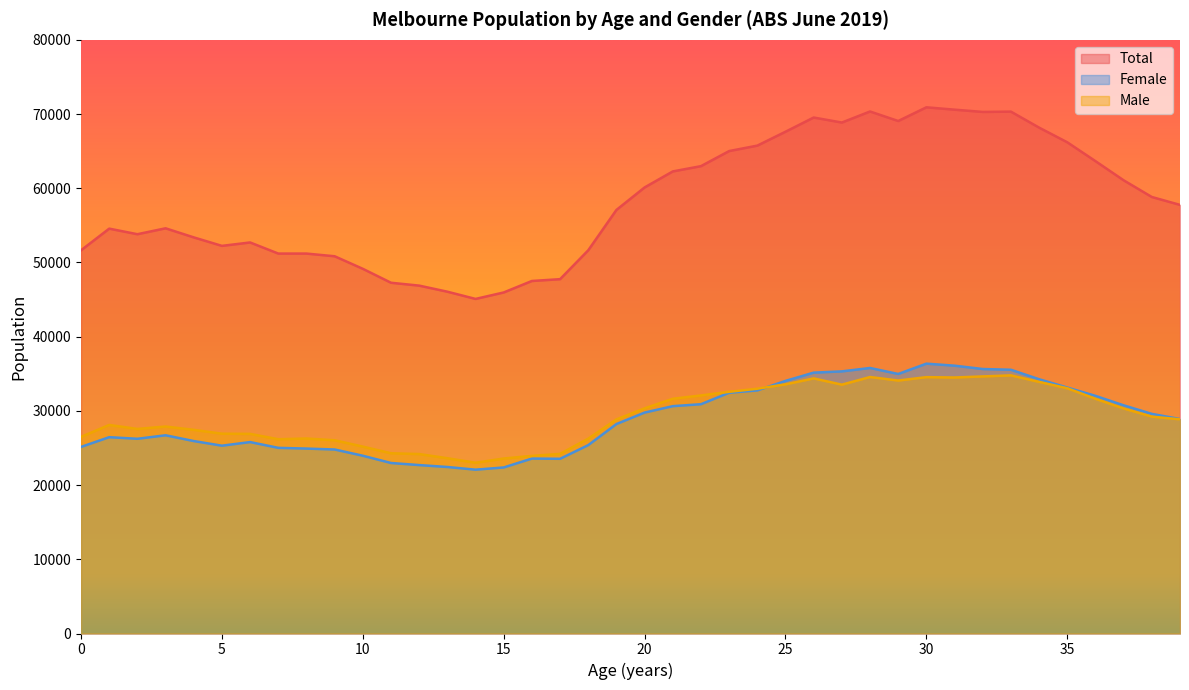

Is the value of Male at 18 greater than the value of Female at 32?

No